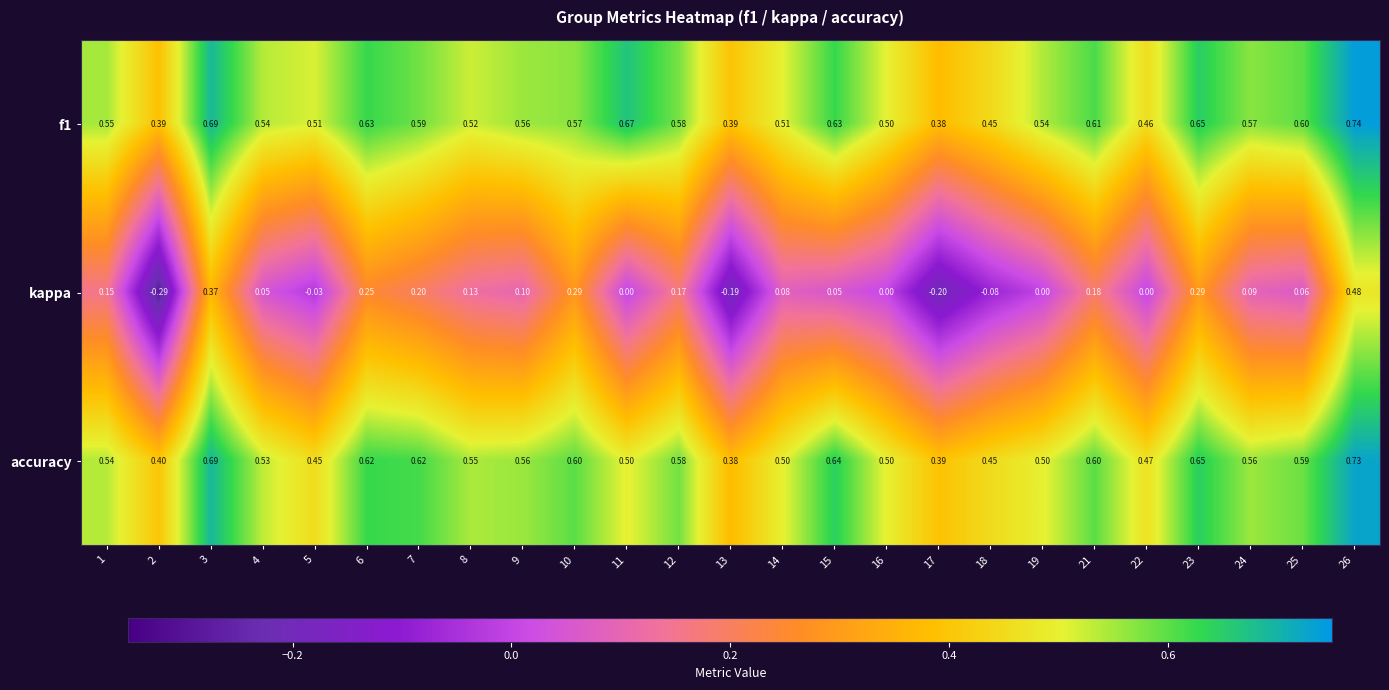

Is the value of accuracy at 1 greater than the value of f1 at 3?

No